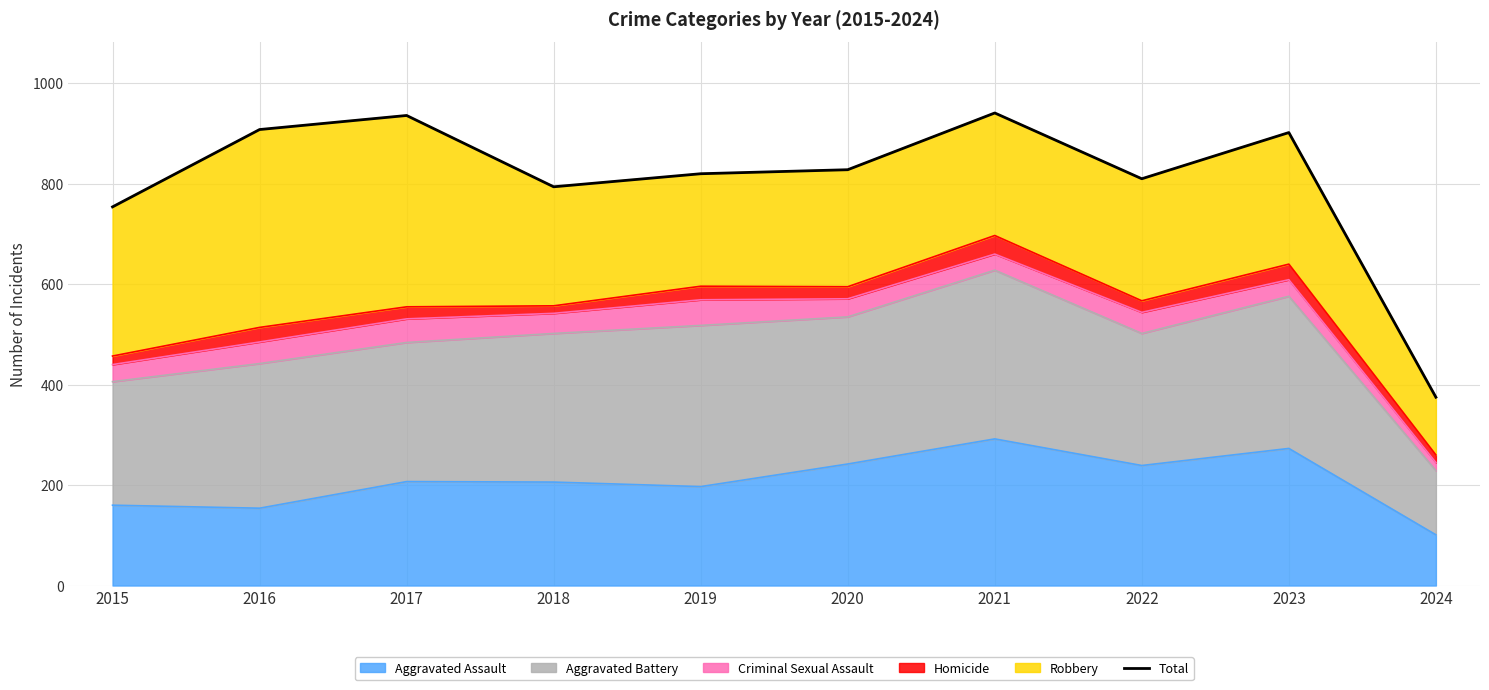

Reading left to right, transcribe all the data shown in this chart.

2015=754	2016=908	2017=936	2018=794	2019=820	2020=828	2021=941	2022=810	2023=902	2024=375